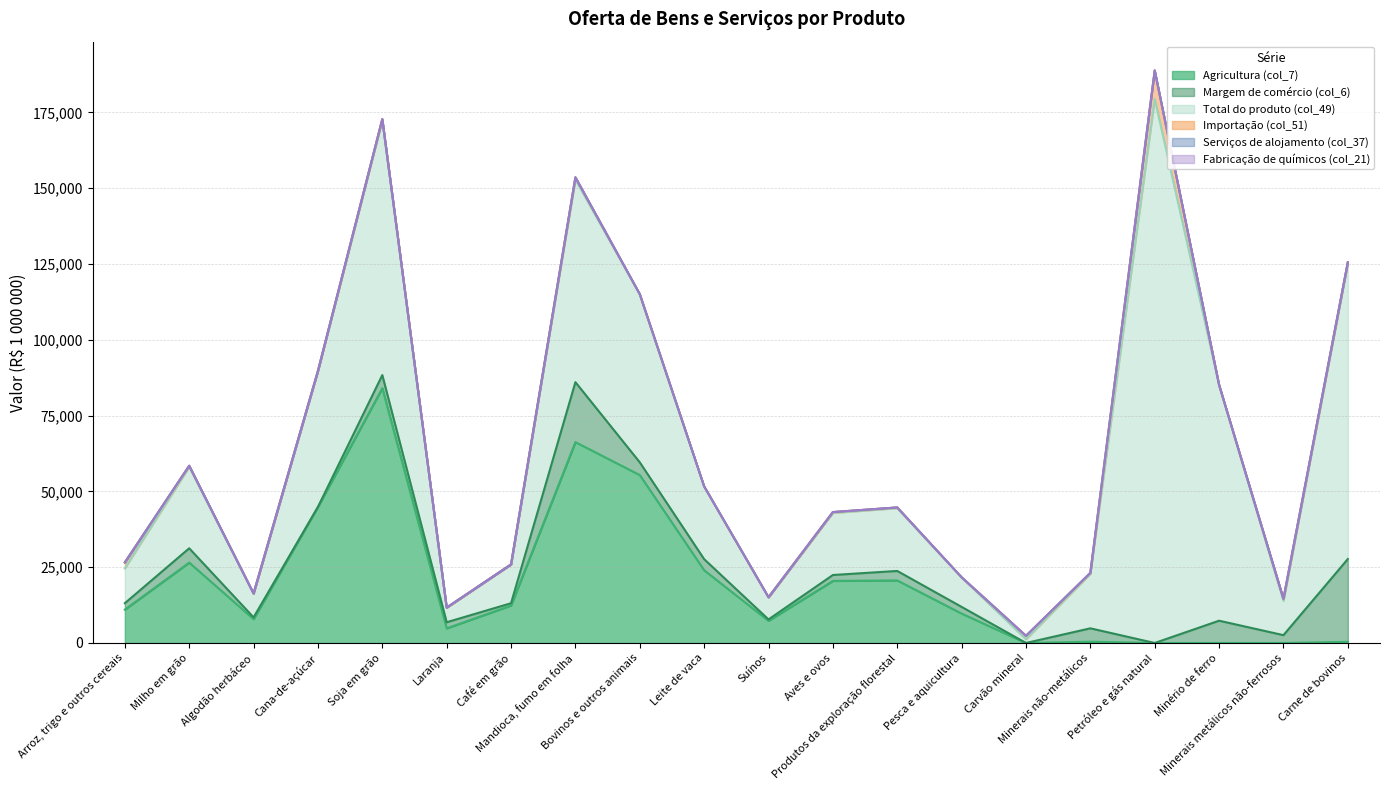

Which series has the largest total across all categories?

Total do produto (col_49)